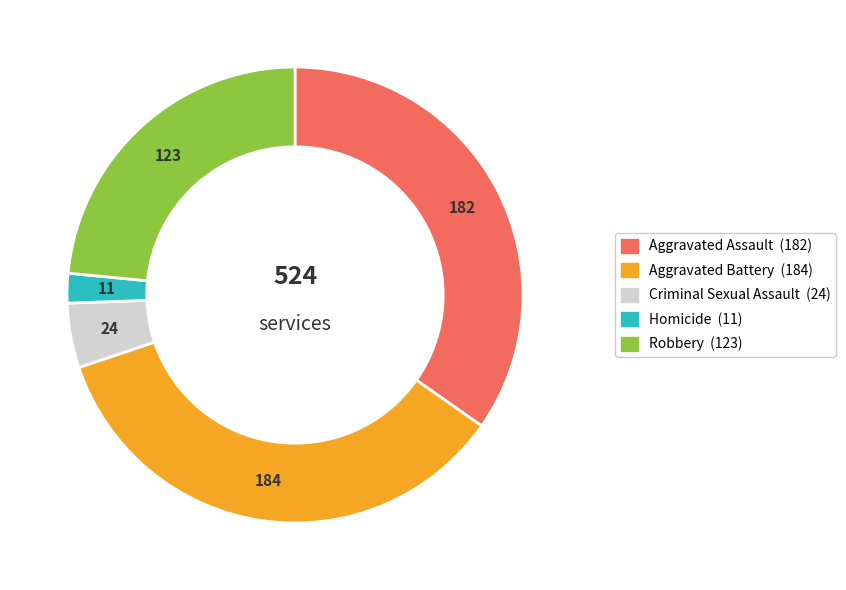

True or false: Aggravated Battery accounts for 35% of the total.

True